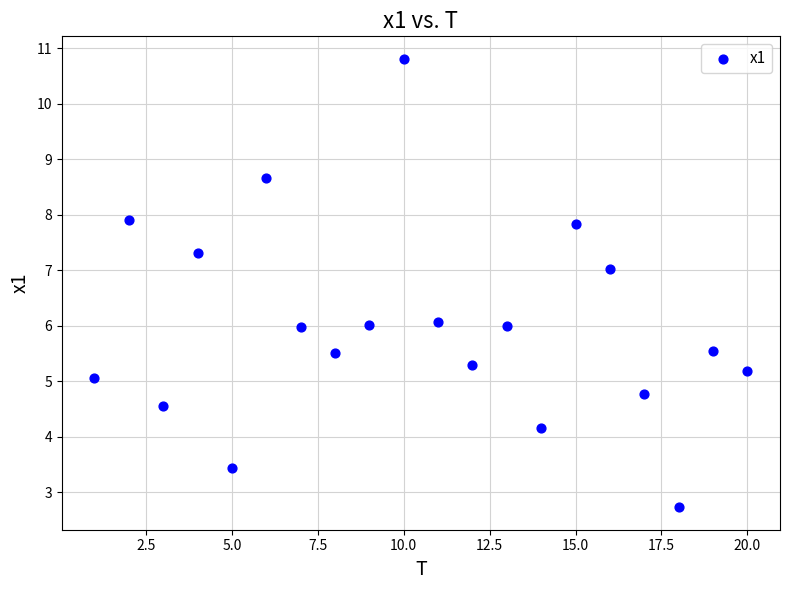

What is the range of Y values (max minus min)?

8.1